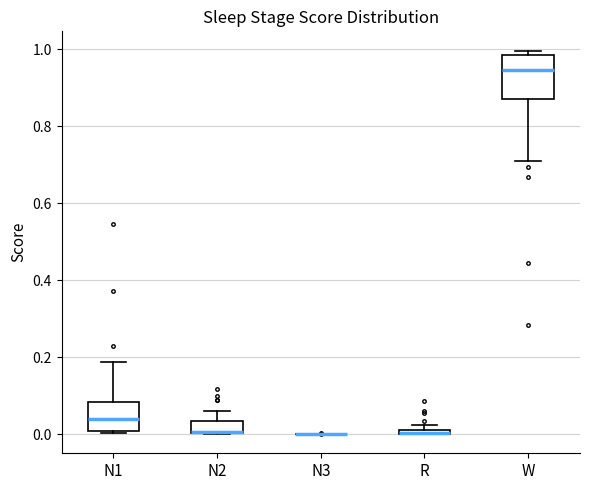

Which box is the tallest, from its lower edge to its upper edge?

W